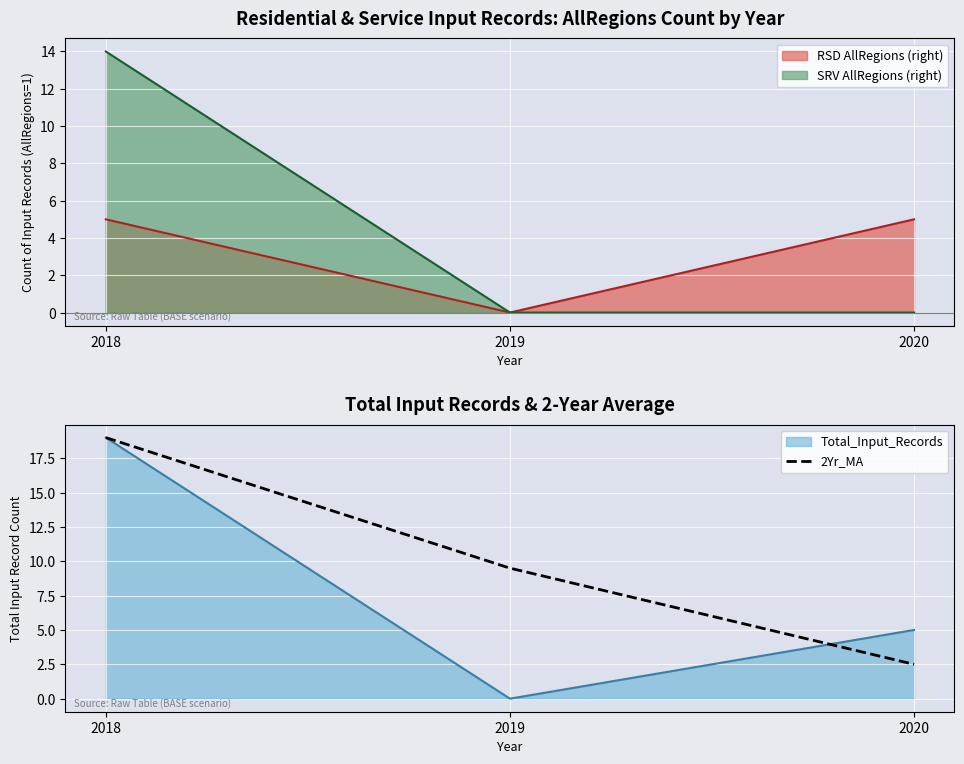

What is the sum of all values?

31.0